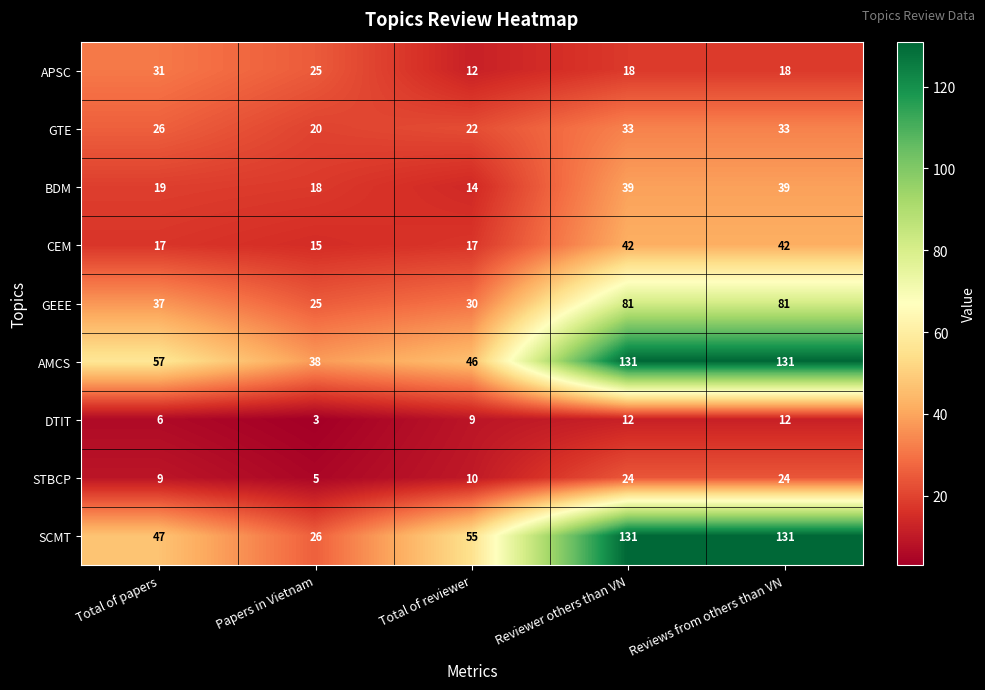

What is the spread (max minus min) of values at Reviews from others than VN?

119